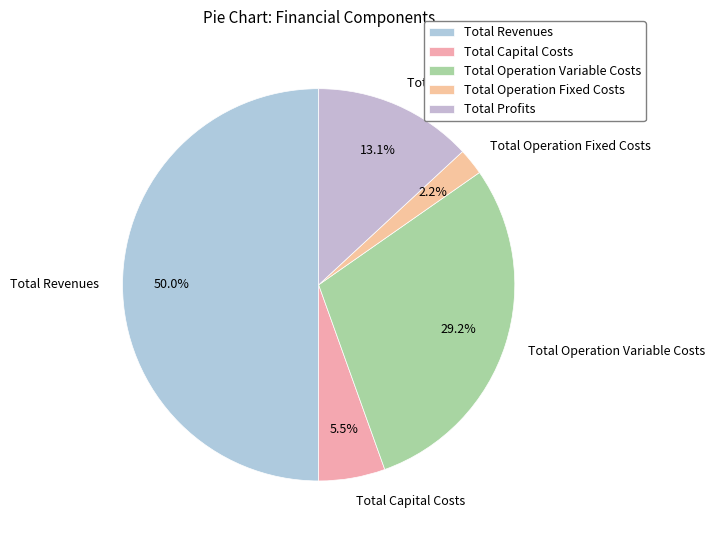

Is the sum of Total Capital Costs and Total Operation Variable Costs greater than half?

No